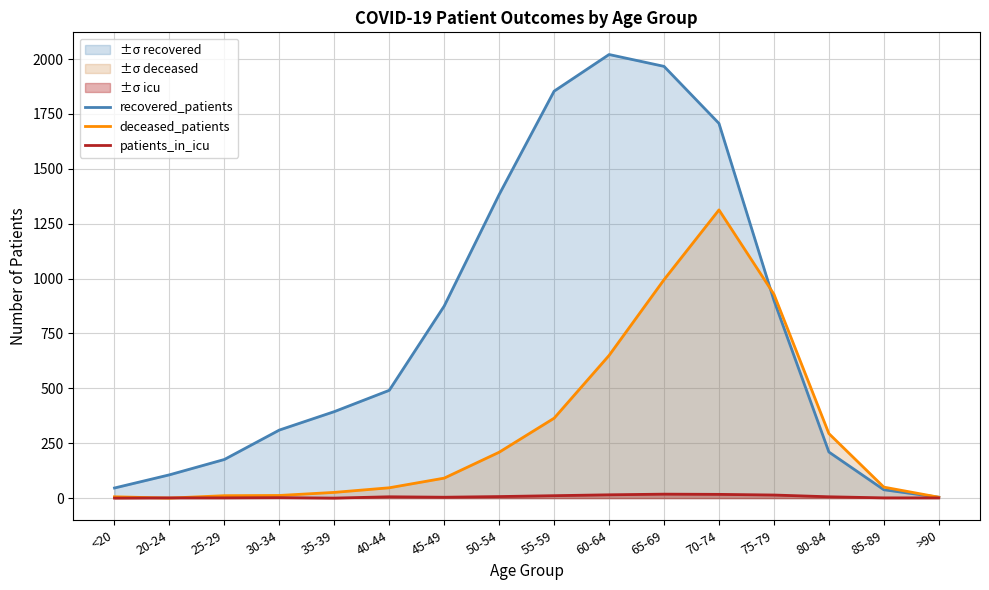

What is the difference between the patients_in_icu values at 75-79 and 30-34?

12